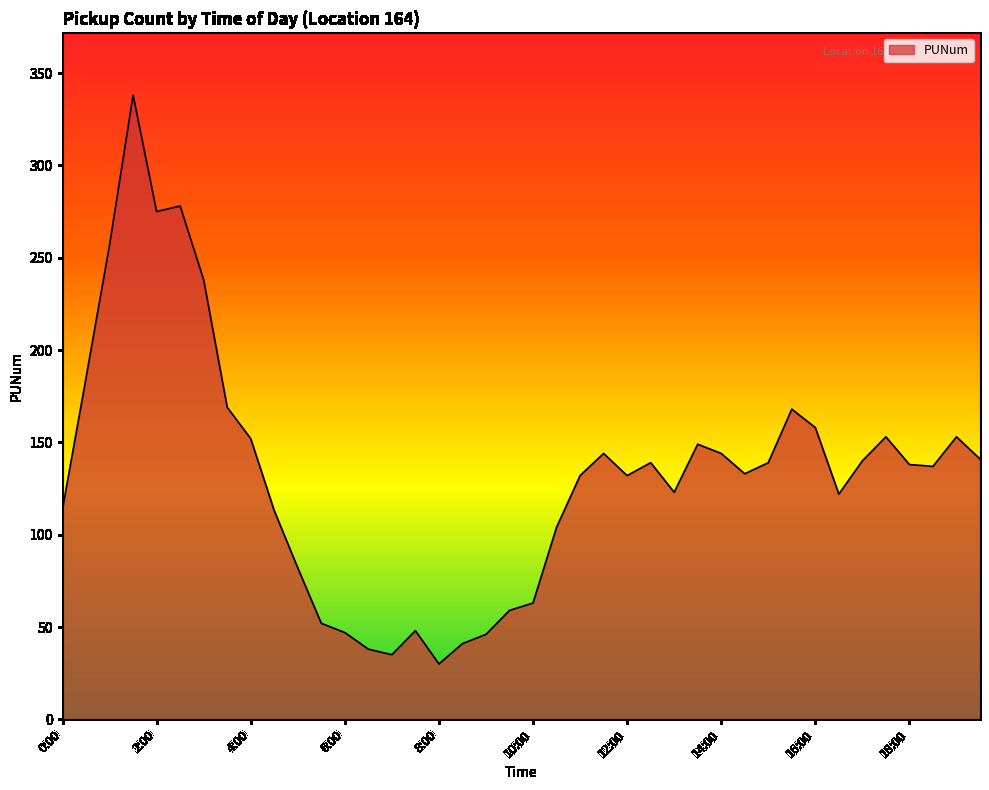

What is the difference between the maximum and minimum values?

308